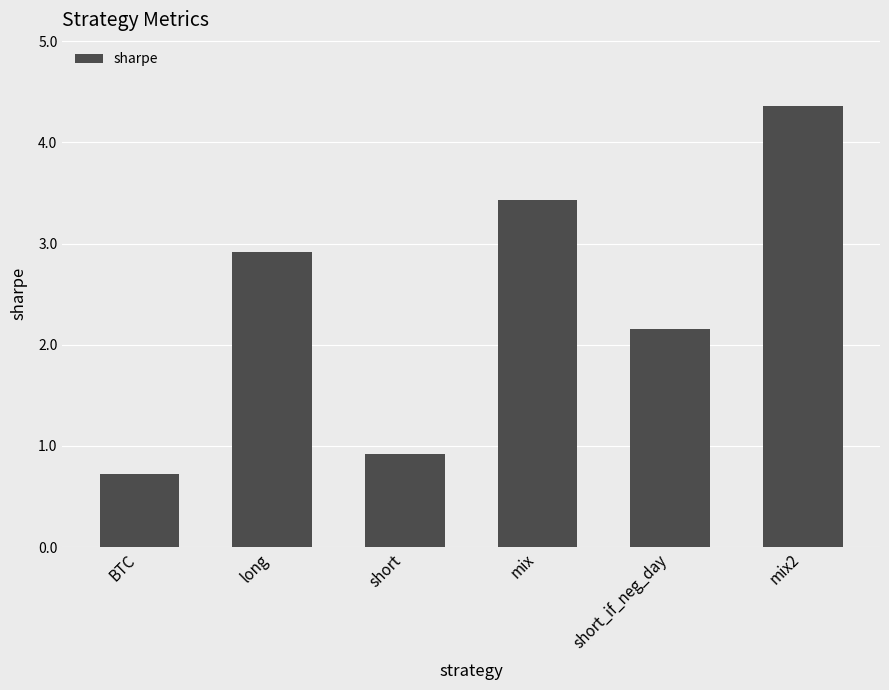

Reading left to right, list all the values displayed in this chart.

BTC=0.7	long=2.9	short=0.9	mix=3.4	short_if_neg_day=2.2	mix2=4.4